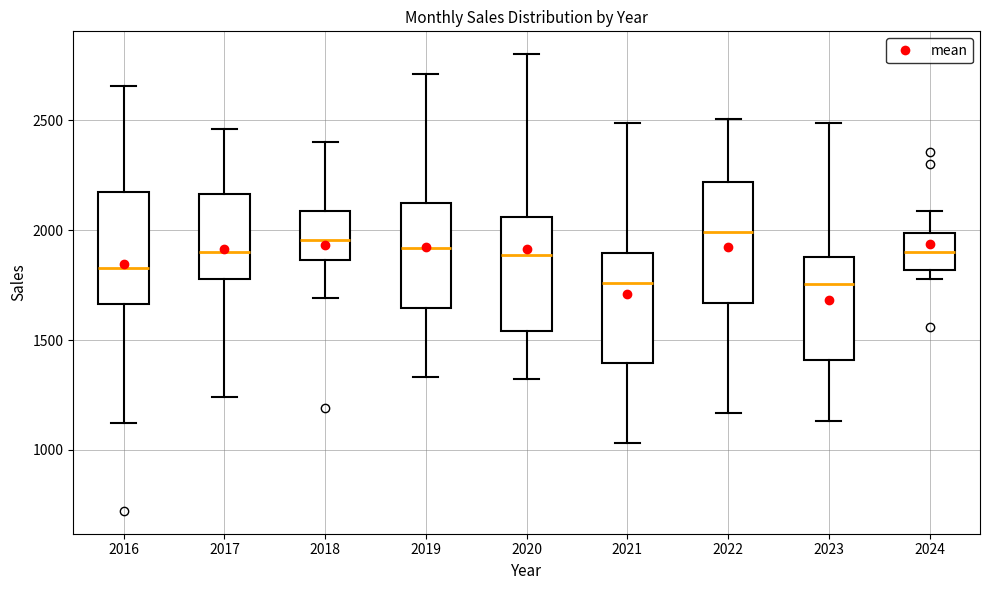

Reading left to right, transcribe this box plot: for each box, give where its median line is, the range the box spans, and where its two whiskers end, as read against the y-axis. The values are not printed on the chart, so give them approximately, as read against the axis.

2016: median 1850, box 1650 to 2200, whiskers 1100 to 2650
2017: median 1900, box 1800 to 2150, whiskers 1250 to 2450
2018: median 1950, box 1850 to 2100, whiskers 1700 to 2400
2019: median 1900, box 1650 to 2100, whiskers 1350 to 2700
2020: median 1900, box 1550 to 2050, whiskers 1300 to 2800
2021: median 1750, box 1400 to 1900, whiskers 1050 to 2500
2022: median 2000, box 1650 to 2200, whiskers 1150 to 2500
2023: median 1750, box 1400 to 1900, whiskers 1150 to 2500
2024: median 1900, box 1800 to 2000, whiskers 1800 (just below the box's lower edge) to 2100